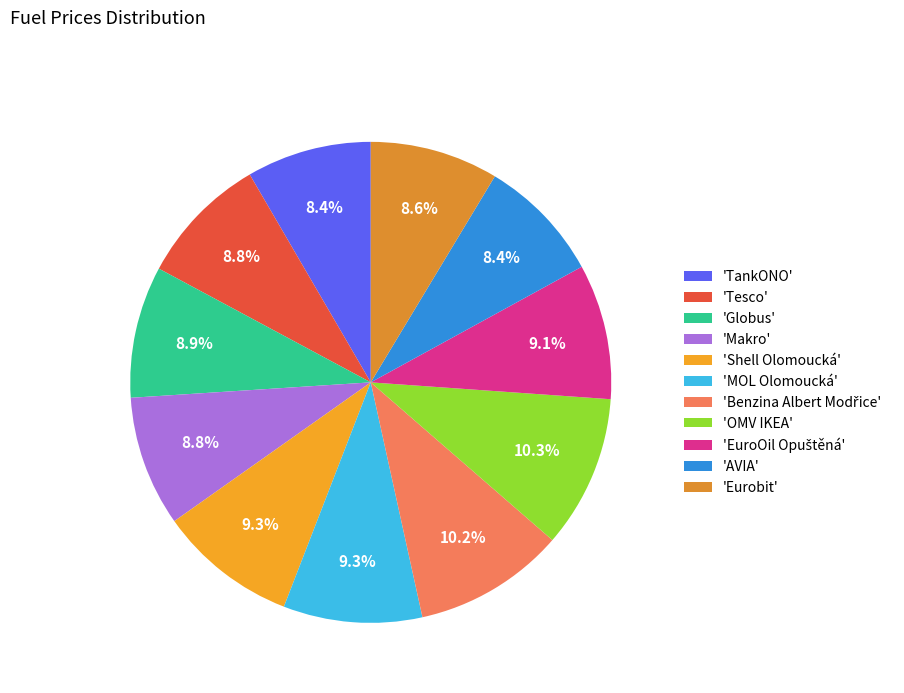

How many slices are in this pie chart?

11